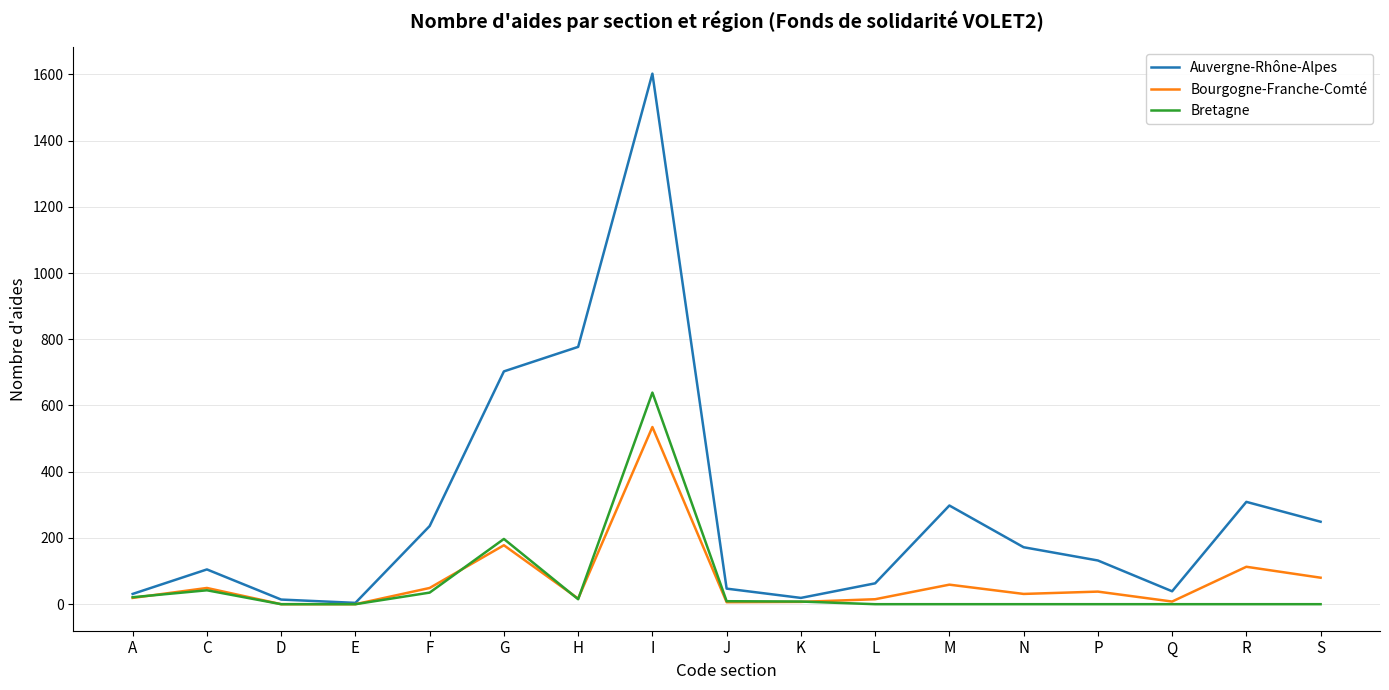

What is the sum of the Bourgogne-Franche-Comté values at N and A?

50